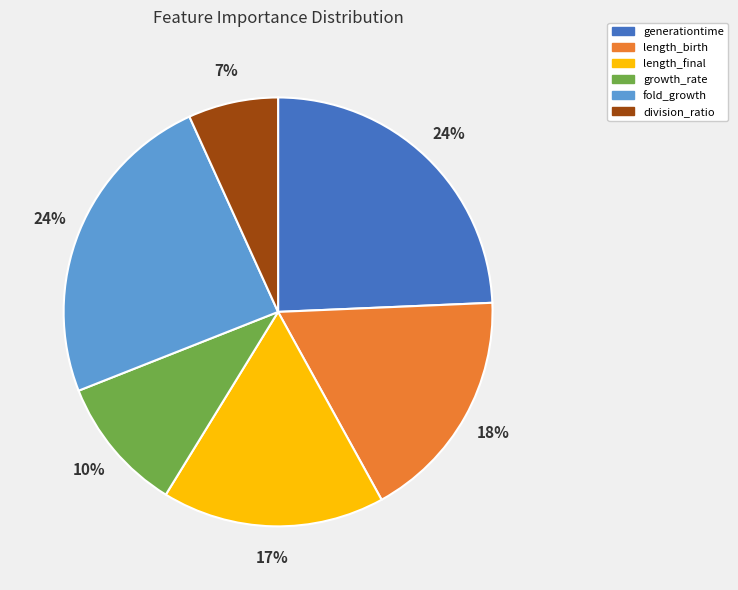

Is fold_growth the majority of the pie?

No